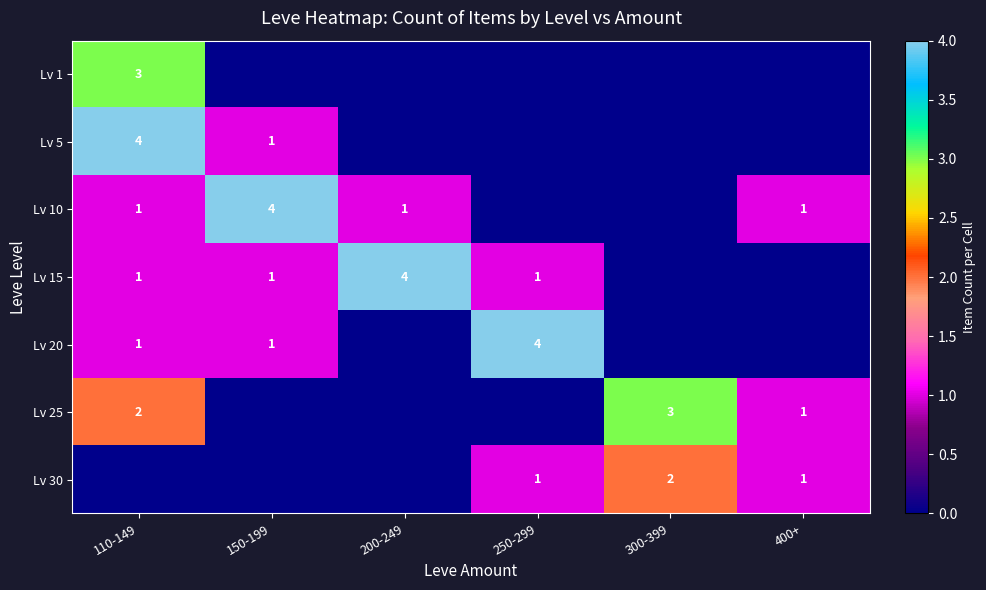

Is it true that Lv 5 equals 2 at 110-149?

False